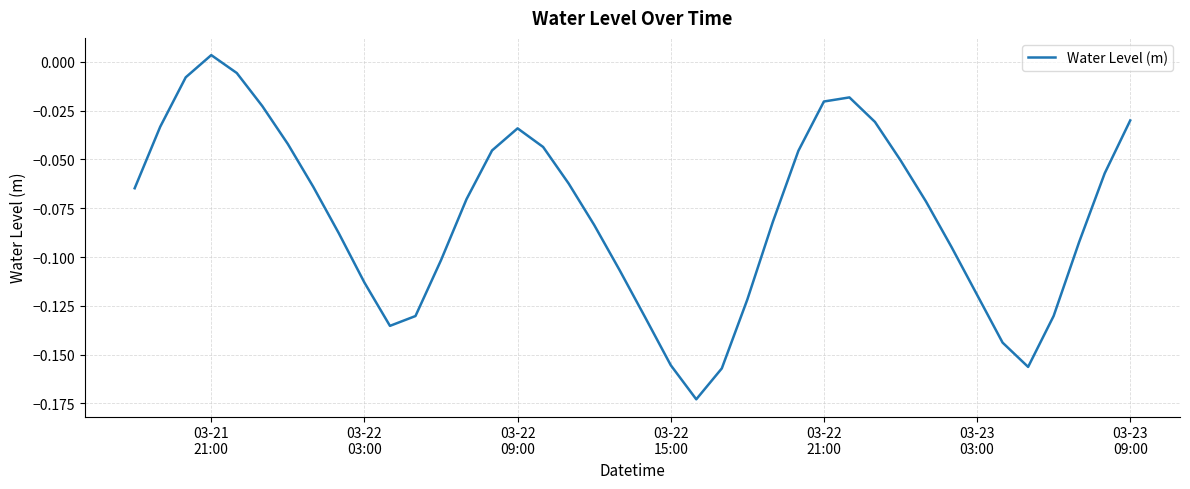

What is the sum of all values?

-3.1